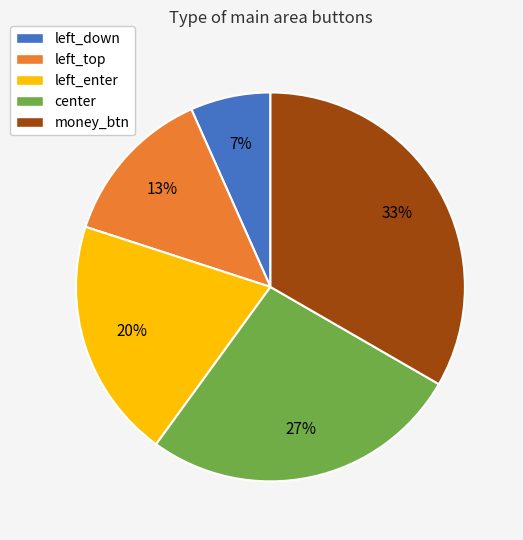

Is there any slice that represents more than half of the pie?

No